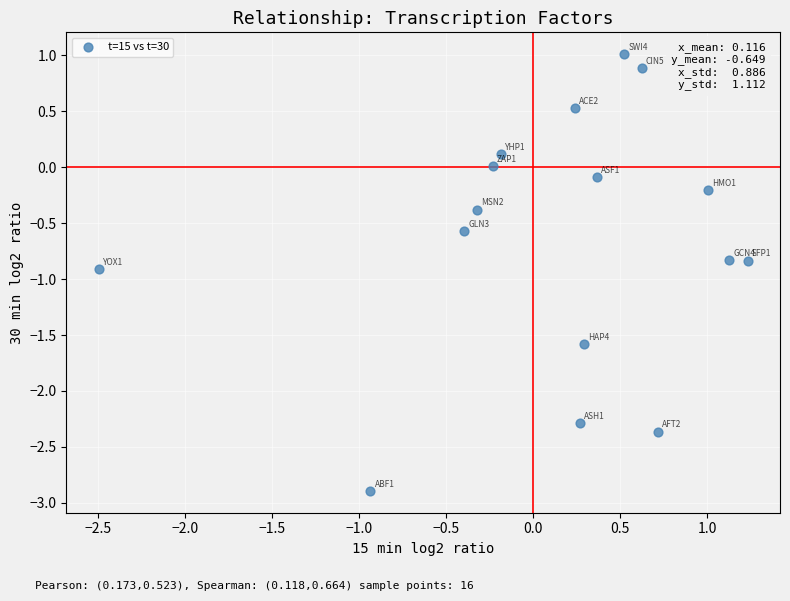

What is the range of X values (max minus min)?

3.7